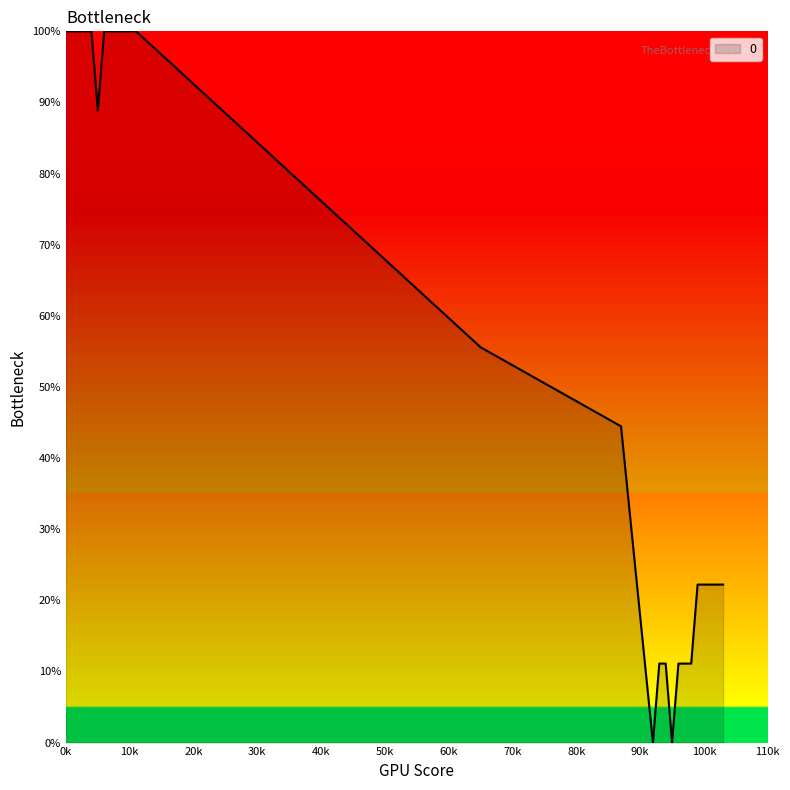

What is the greatest value displayed?

100.0